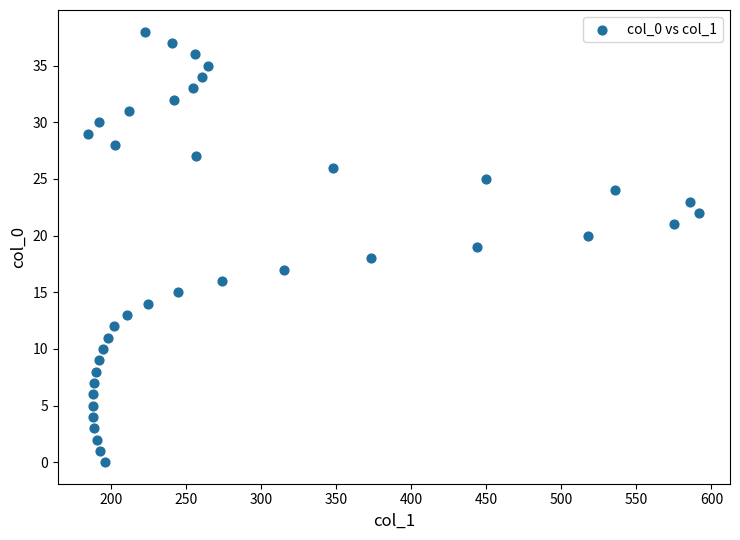

What is the range of Y values (max minus min)?

38